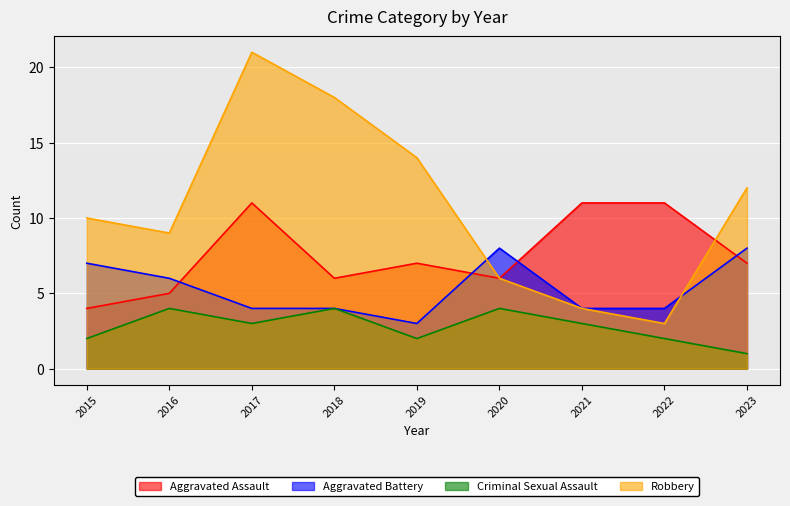

How many interior local peaks does the Criminal Sexual Assault series have?

3